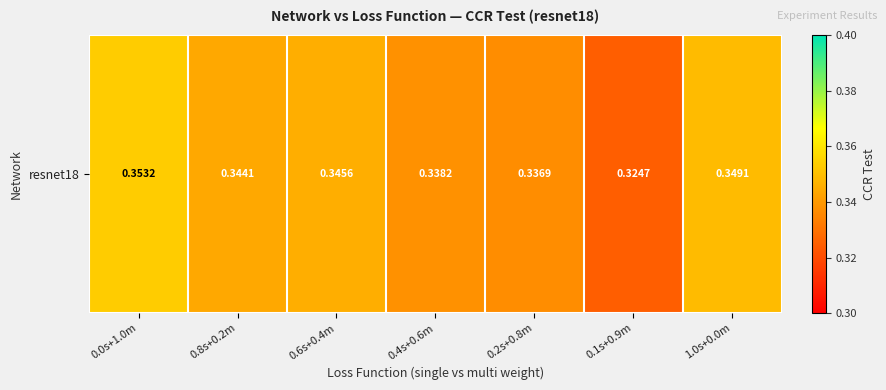

Rank the categories by value from highest to lowest.

0.0s+1.0m, 1.0s+0.0m, 0.6s+0.4m, 0.8s+0.2m, 0.4s+0.6m, 0.2s+0.8m, 0.1s+0.9m